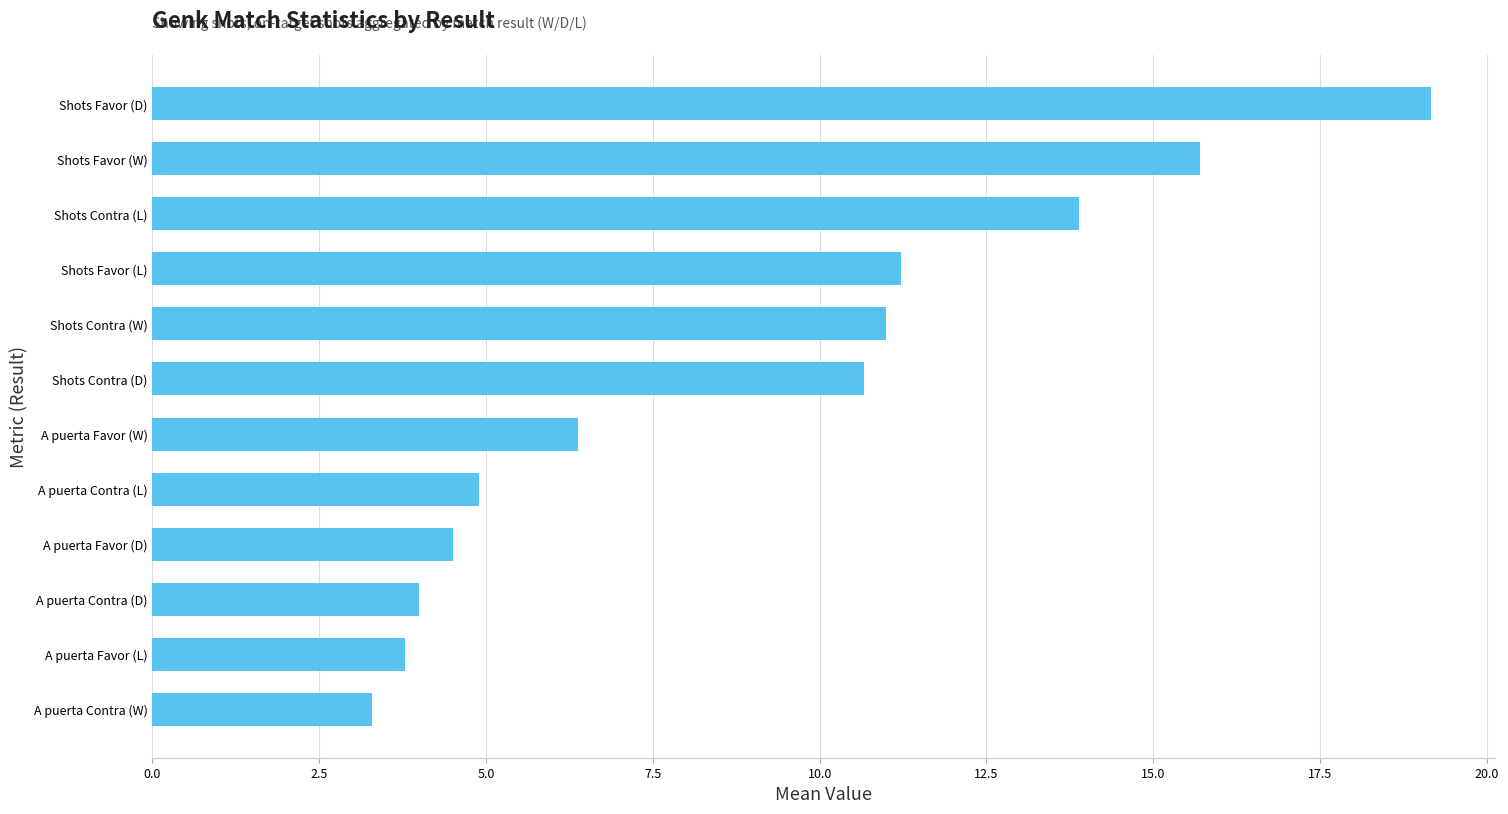

Which has a higher value, A puerta Favor (W) or A puerta Contra (L)?

A puerta Favor (W)